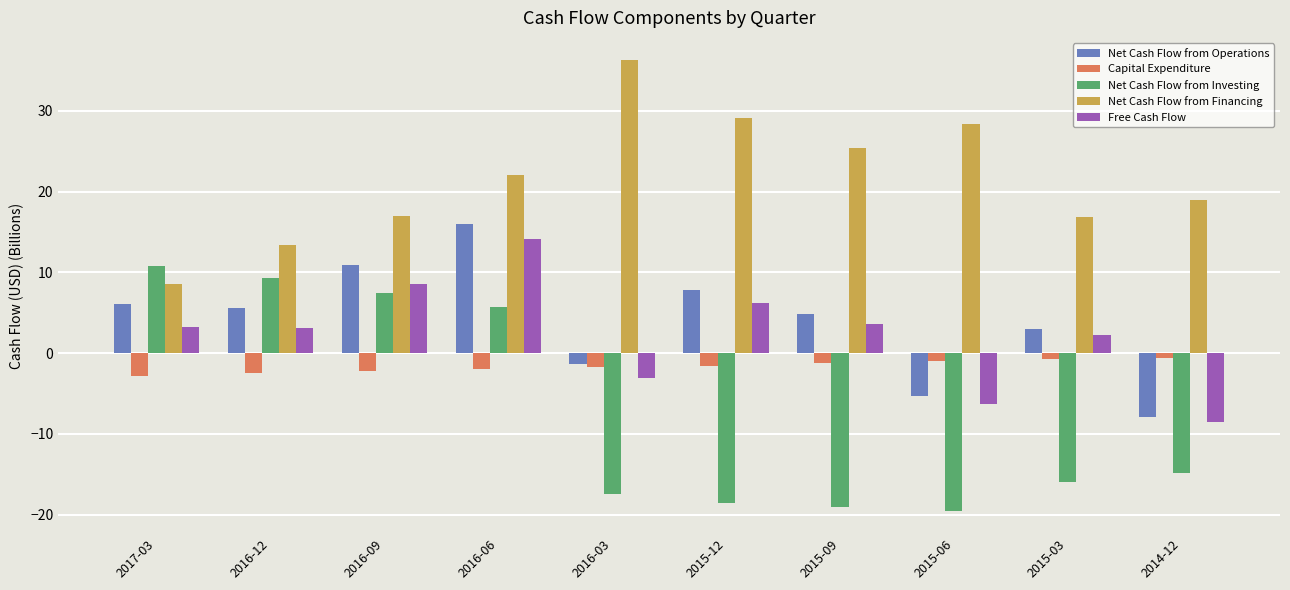

How many bars are there in total?

50